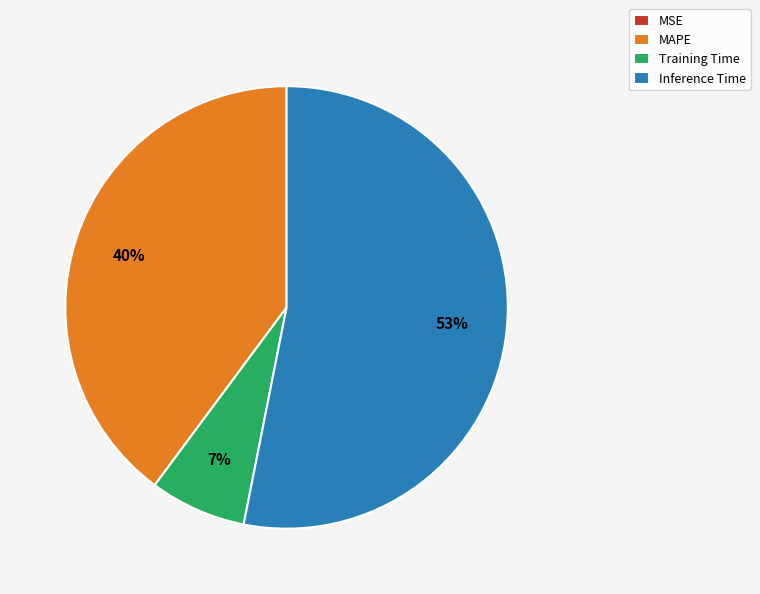

Do Inference Time and Training Time together represent more than half of the pie?

Yes